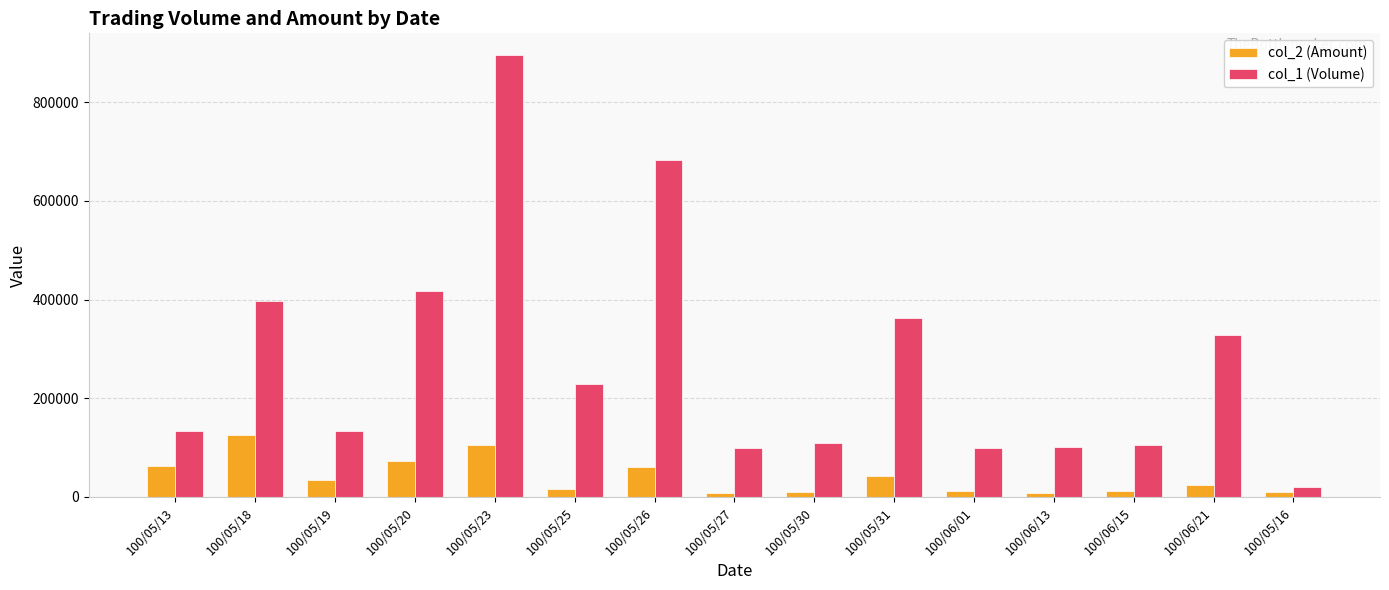

At 100/05/19, list the series in order from smallest to largest.

col_2 (Amount), col_1 (Volume)